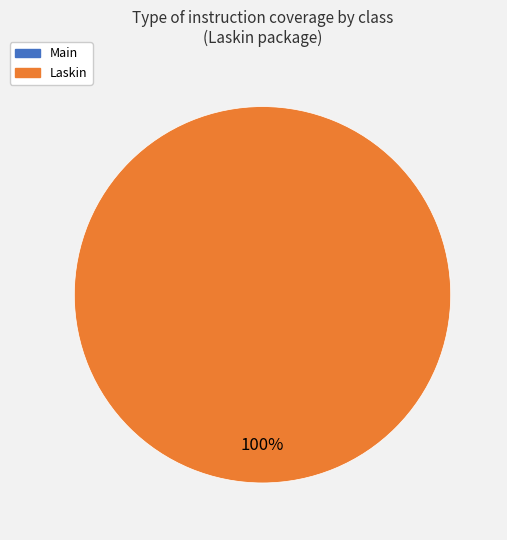

Is there a majority slice in this chart?

Yes